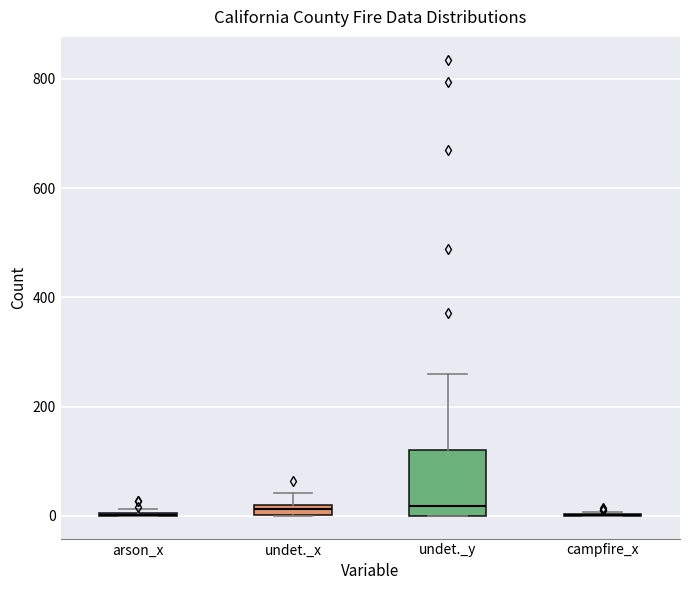

Comparing the boxes themselves (not the whiskers), which one is the tallest?

undet._y